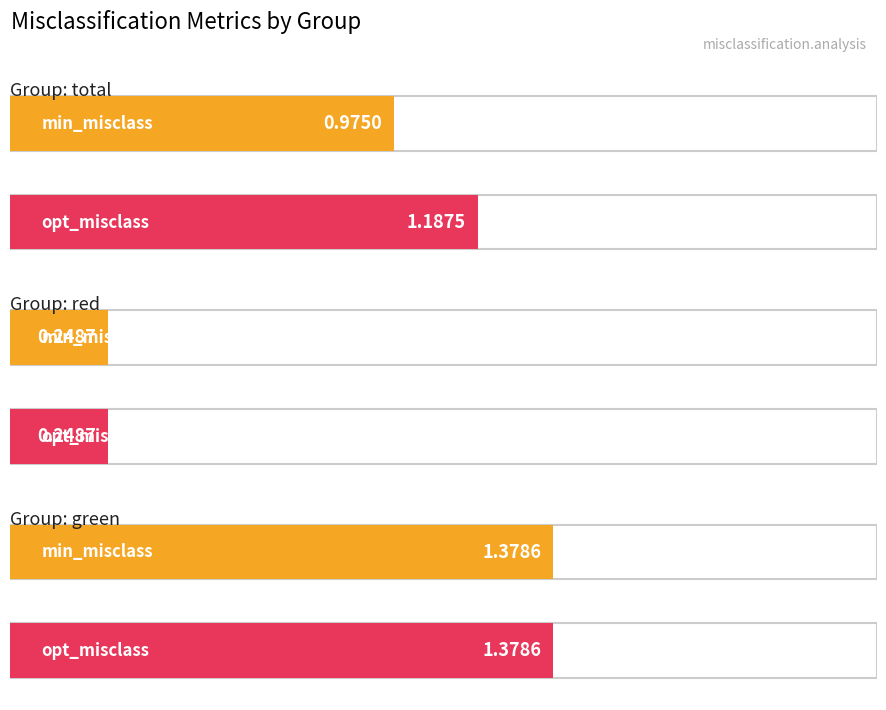

What are all the series names shown in the legend?

min_misclass, opt_misclass